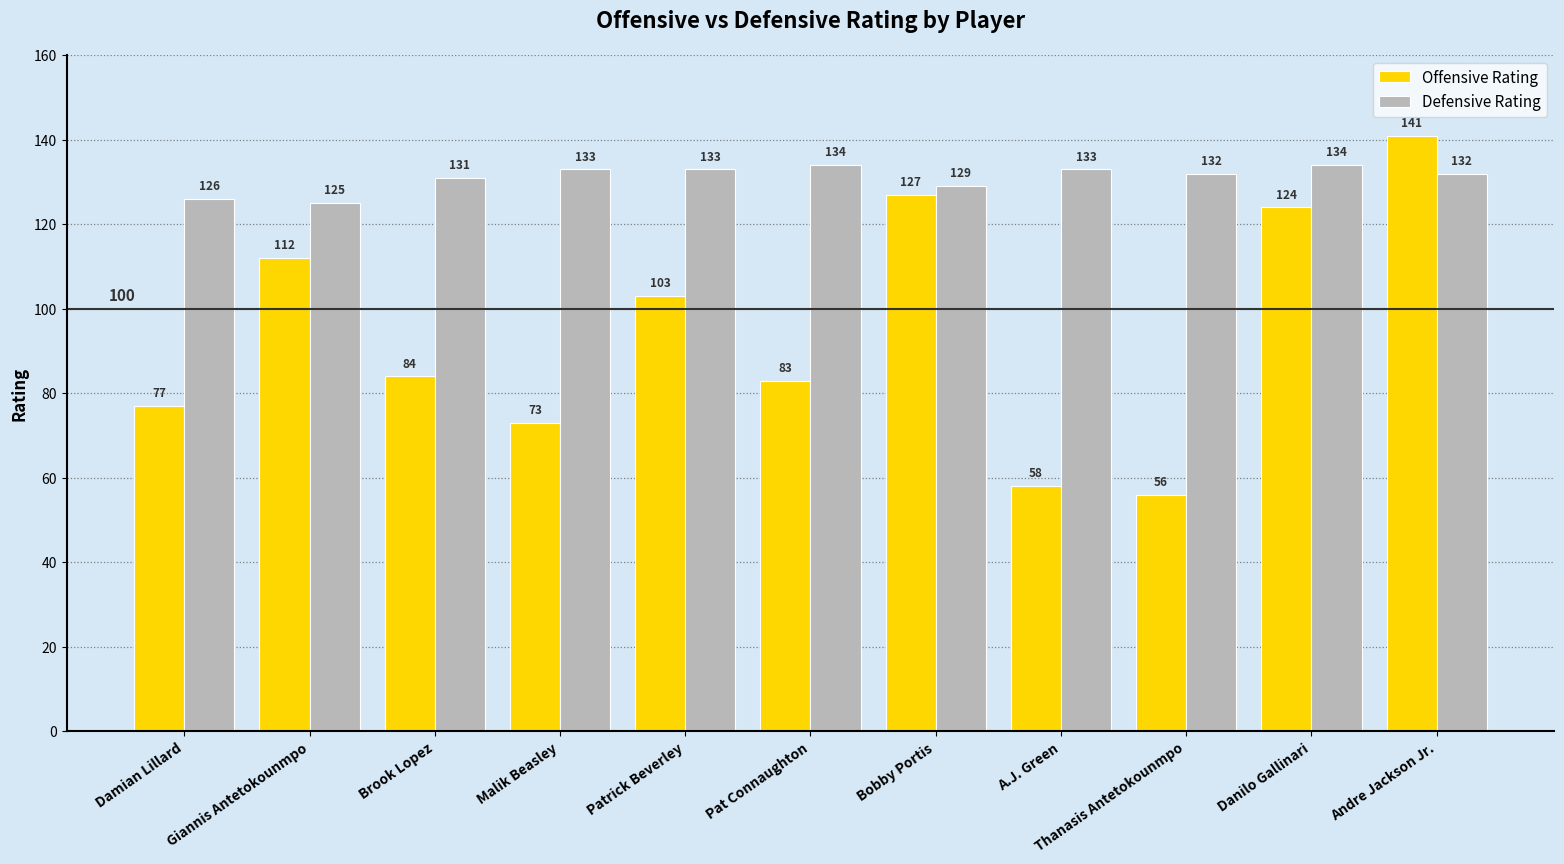

Reading right to left, extract all data points from this chart.

Offensive Rating: 141	124	56	58	127	83	103	73	84	112	77
Defensive Rating: 132	134	132	133	129	134	133	133	131	125	126